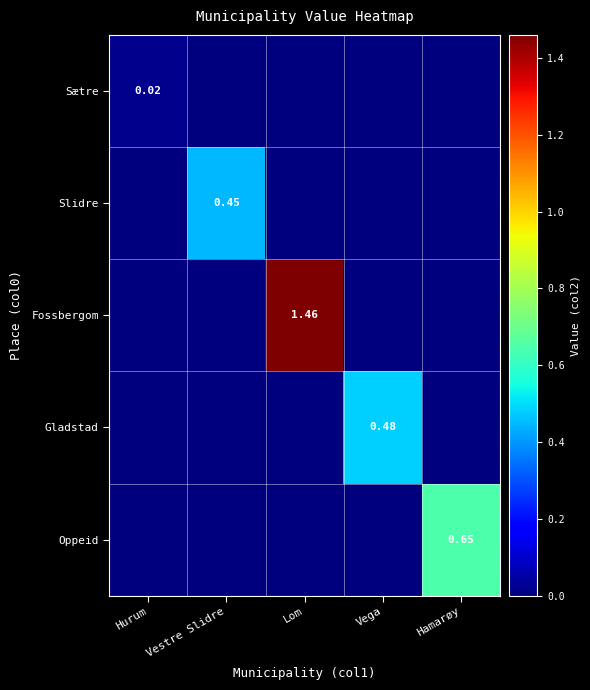

Between Hurum and Lom, which series saw the biggest shift?

Fossbergom